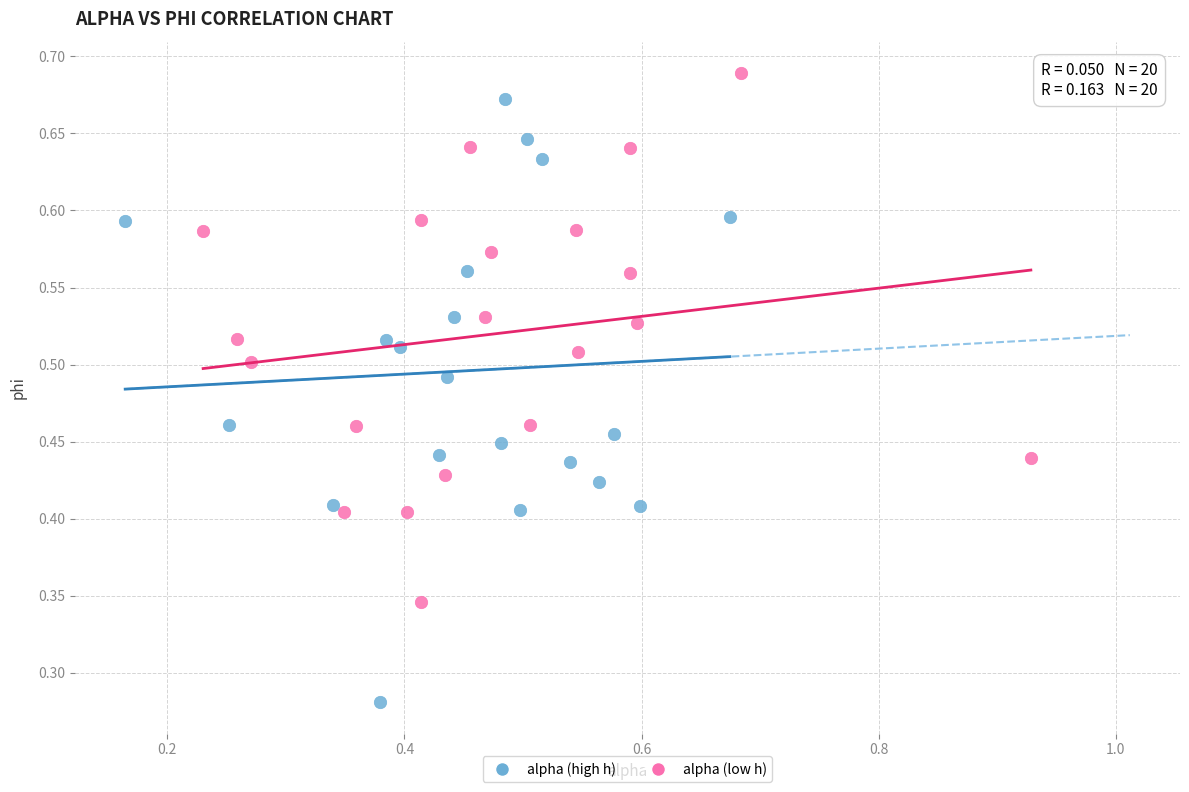

Which series reaches the maximum Y coordinate?

alpha (low h)